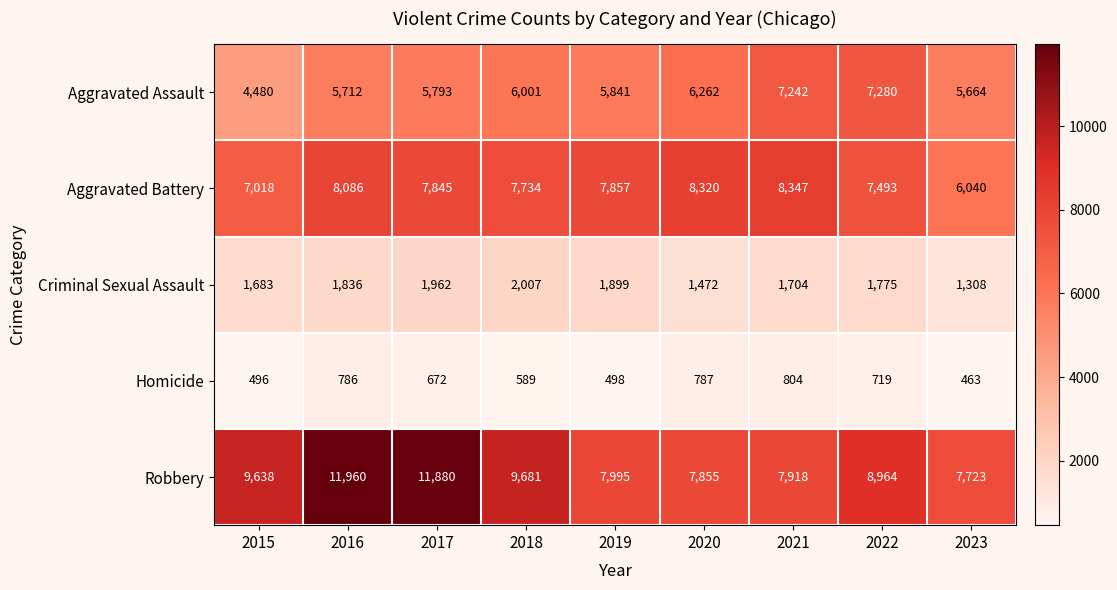

What is the minimum value shown in the chart?

463